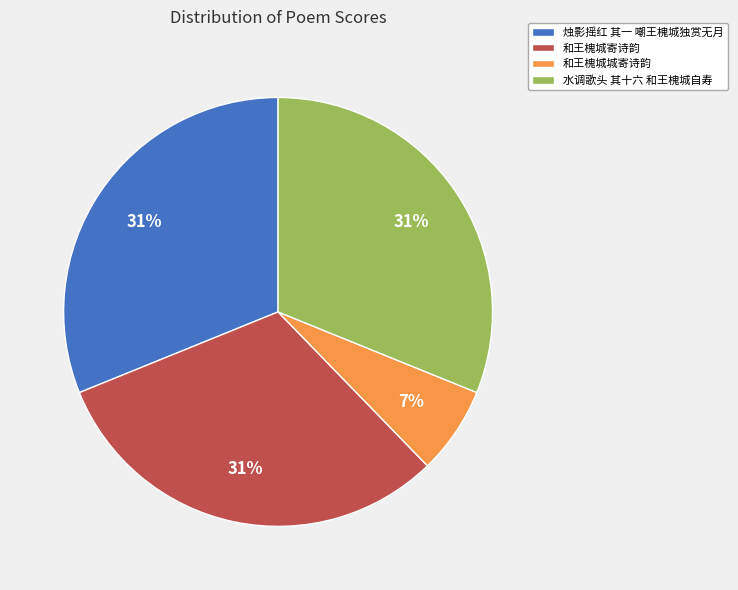

How many slices are in this pie chart?

4